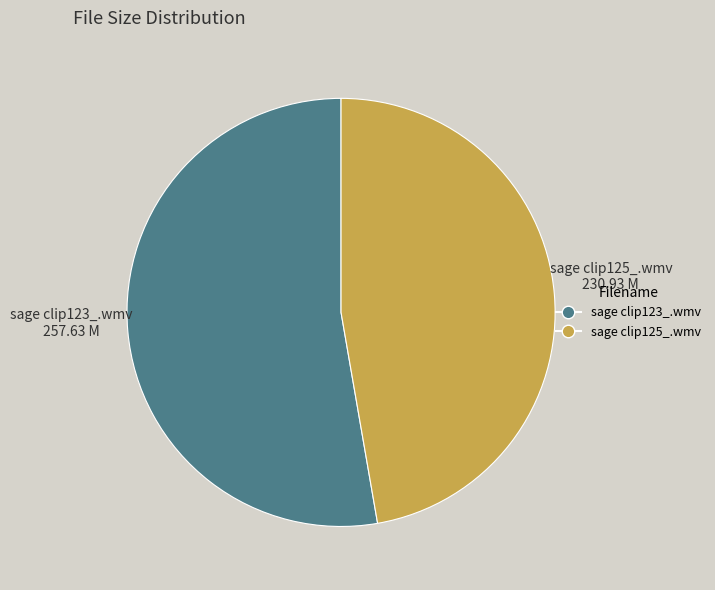

How many slices are in this pie chart?

2